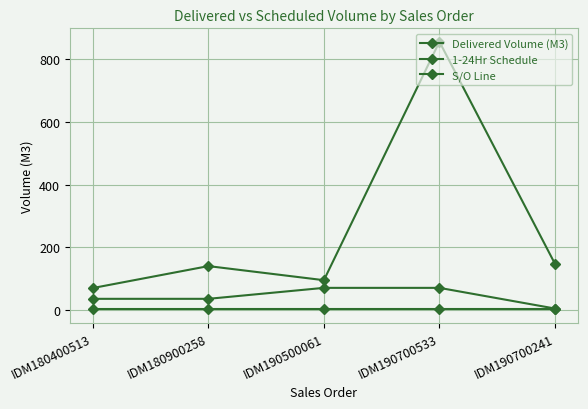

True or false: S/O Line and 1-24Hr Schedule cross at least once.

False